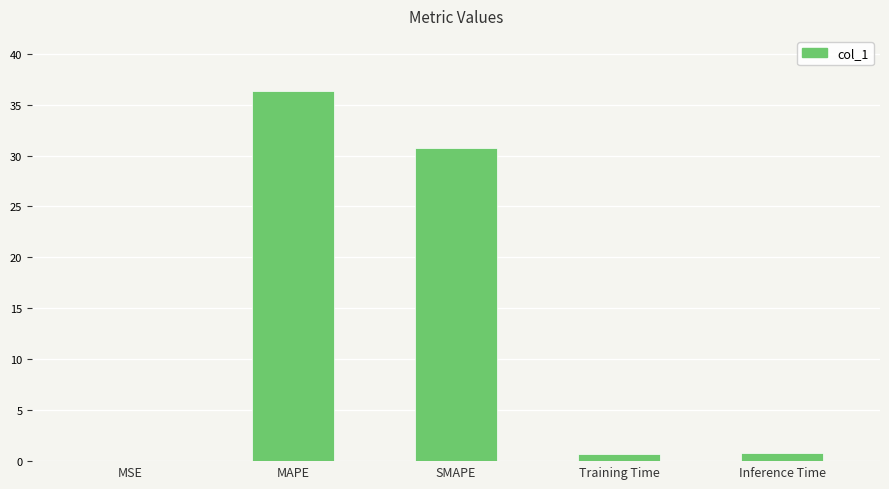

Which has a higher value, SMAPE or MSE?

SMAPE